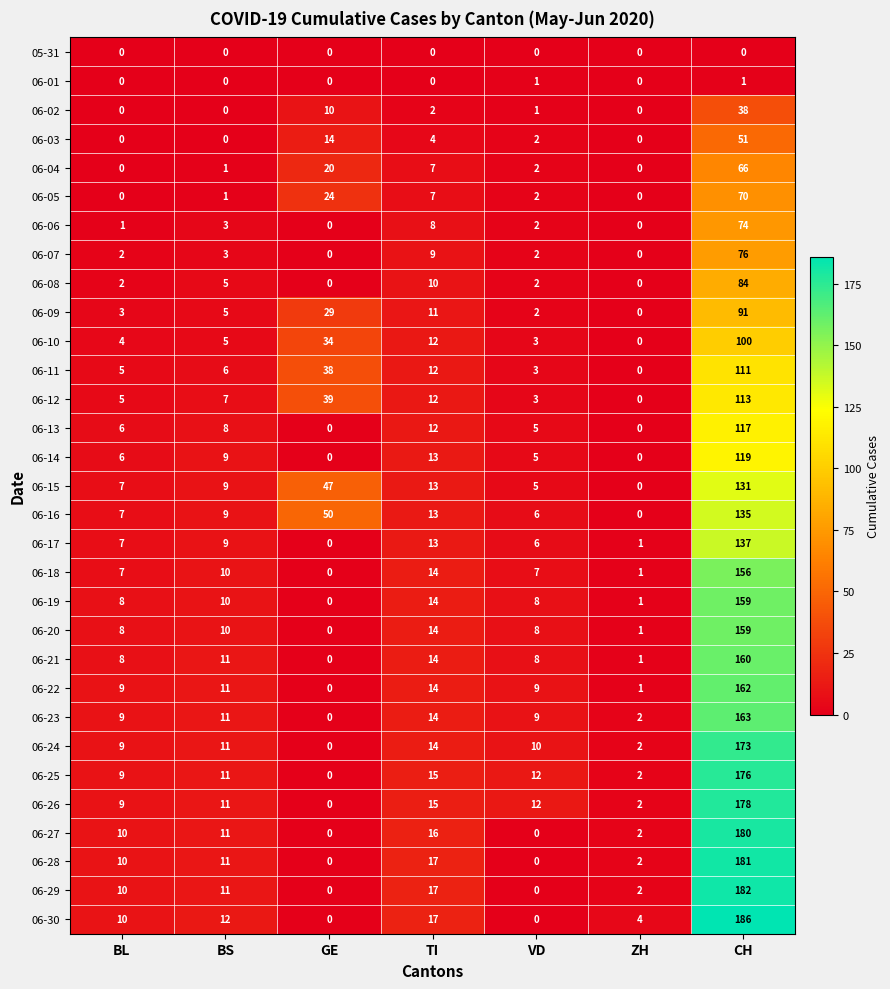

The 06-21 series shows 19 at TI. True or false?

False